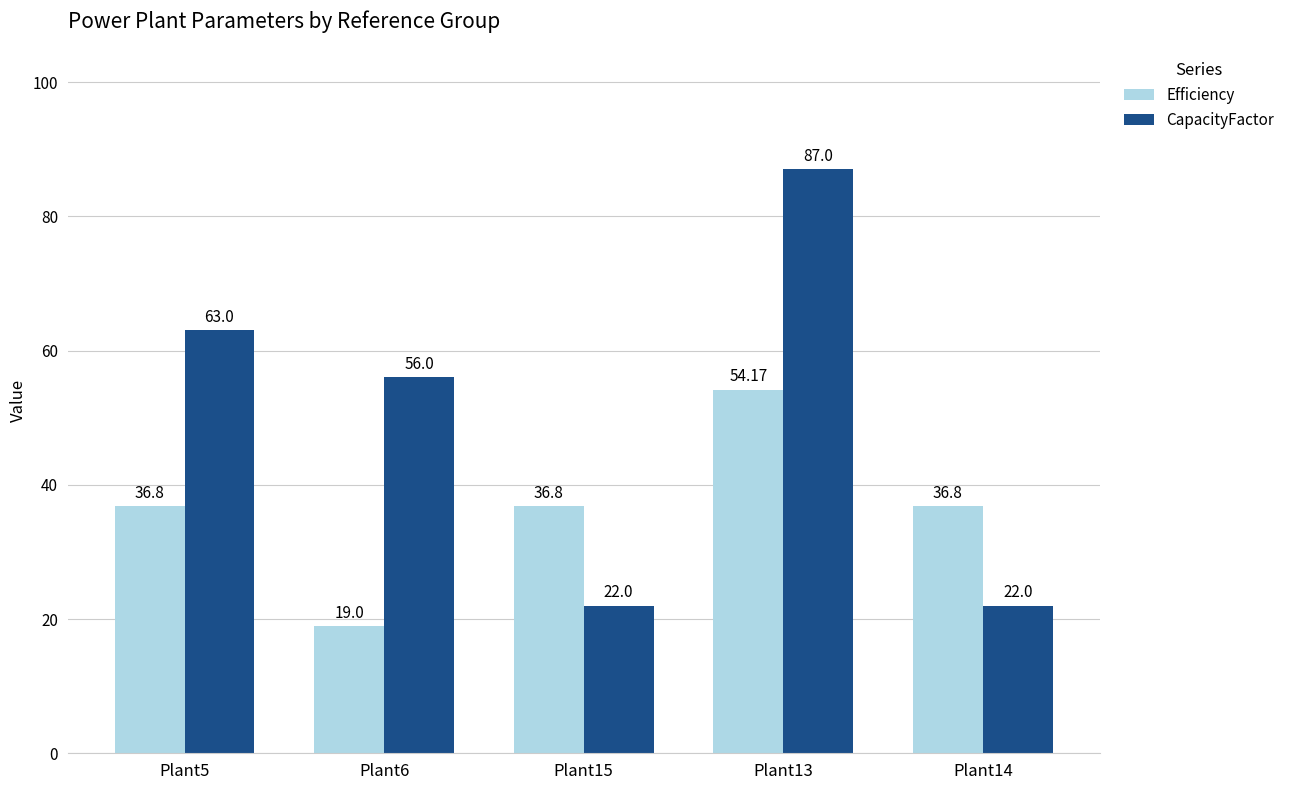

What is the average value of the CapacityFactor series?

50.0